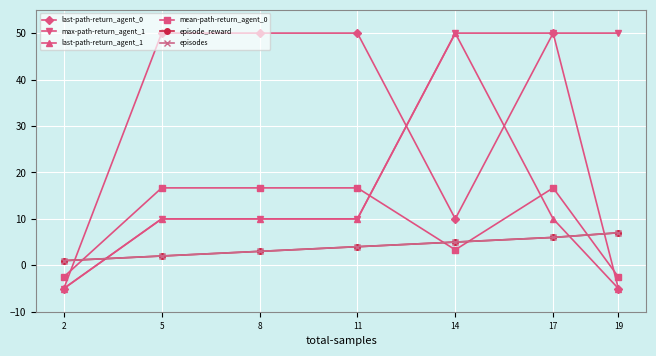

Is this an area chart (filled region under the line)?

No